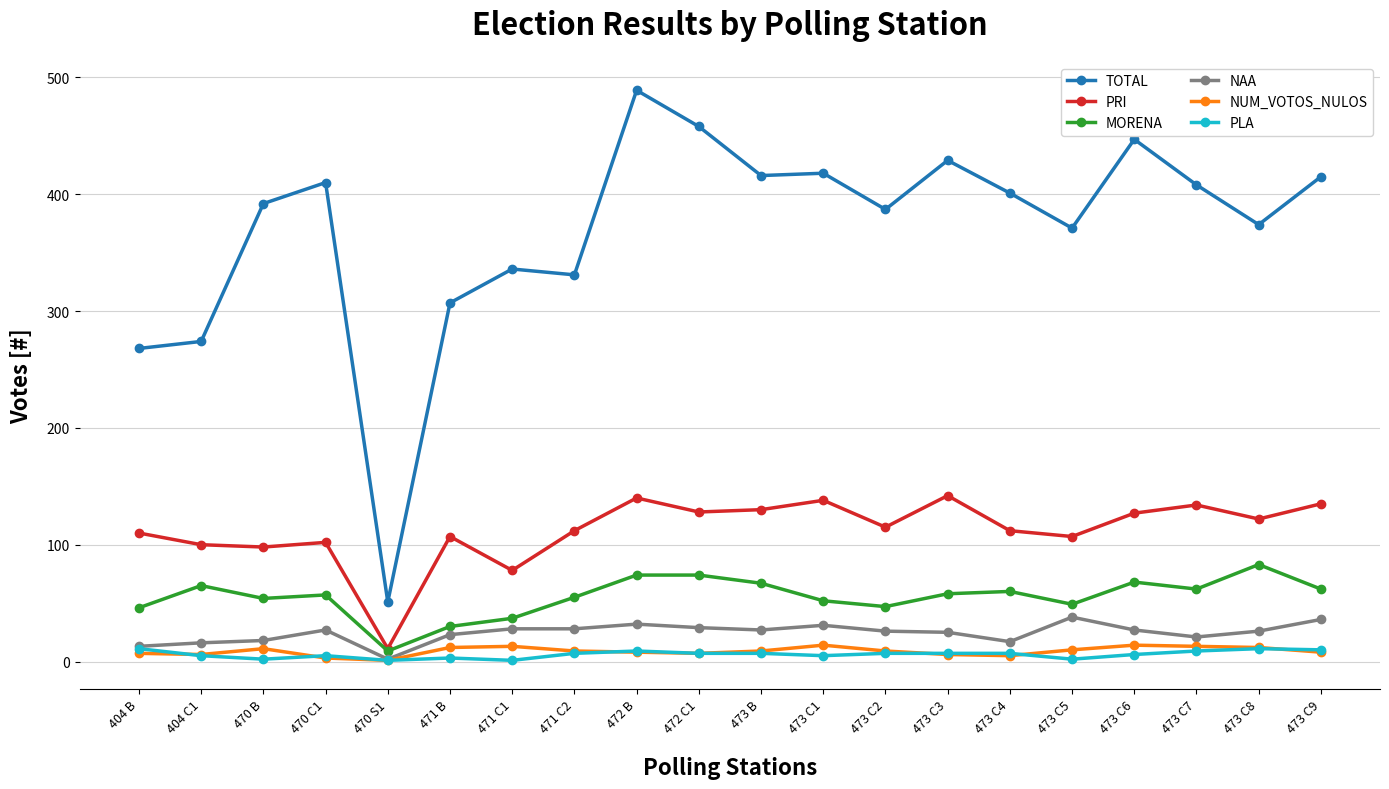

True or false: MORENA and NUM_VOTOS_NULOS intersect in this chart.

False